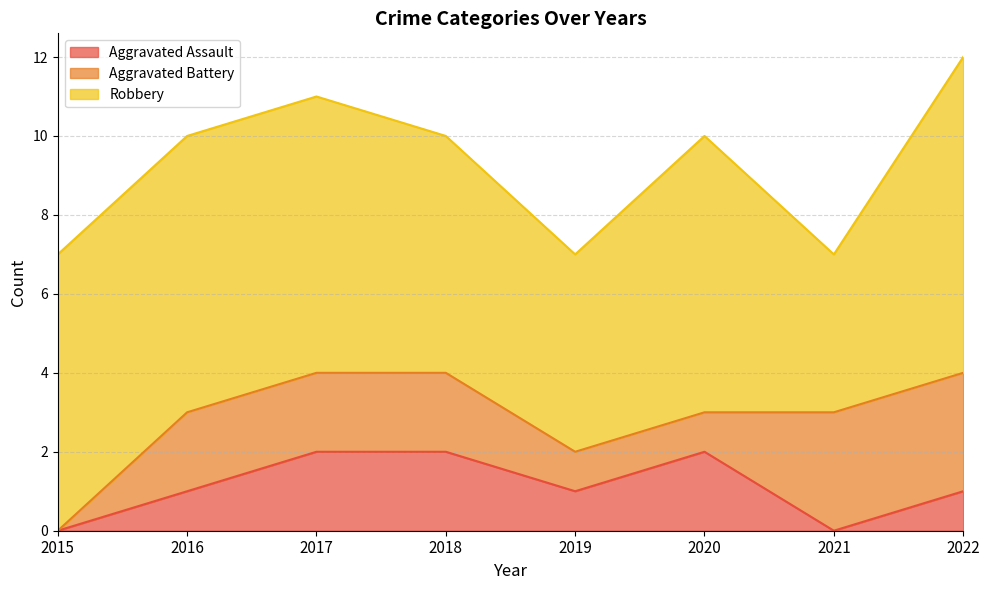

Which series ends up on top after the final intersection of Aggravated Assault and Aggravated Battery?

Aggravated Battery